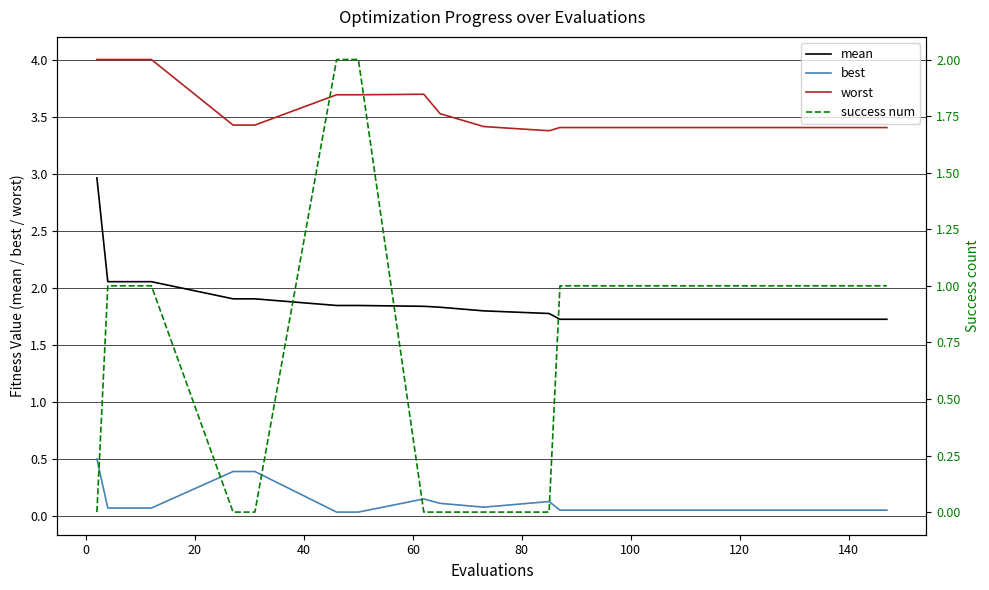

Reading right to left, what are all the values shown in this chart?

mean: 1.7	1.7	1.7	1.7	1.7	1.7	1.7	1.7	1.8	1.8	1.8	1.8	1.8	1.8	1.9	1.9	2.1	2.1	2.1	3.0
best: 0.1	0.1	0.1	0.1	0.1	0.1	0.1	0.1	0.1	0.1	0.1	0.2	0.0	0.0	0.4	0.4	0.1	0.1	0.1	0.5
worst: 3.4	3.4	3.4	3.4	3.4	3.4	3.4	3.4	3.4	3.4	3.5	3.7	3.7	3.7	3.4	3.4	4.0	4.0	4.0	4.0
success num: 1.0	1.0	1.0	1.0	1.0	1.0	1.0	1.0	0.0	0.0	0.0	0.0	2.0	2.0	0.0	0.0	1.0	1.0	1.0	0.0